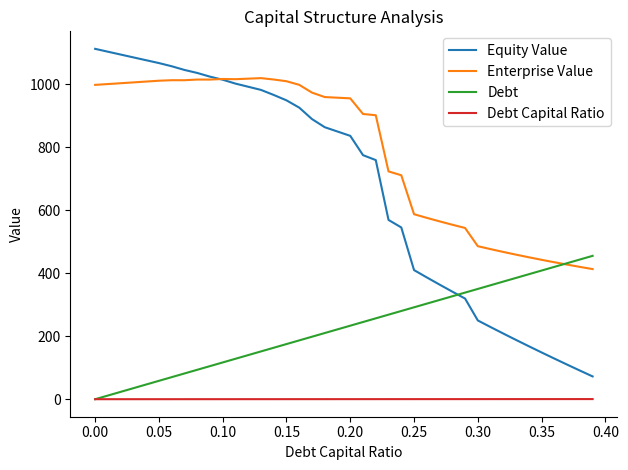

What are all the series names shown in the legend?

Equity Value, Enterprise Value, Debt, Debt Capital Ratio